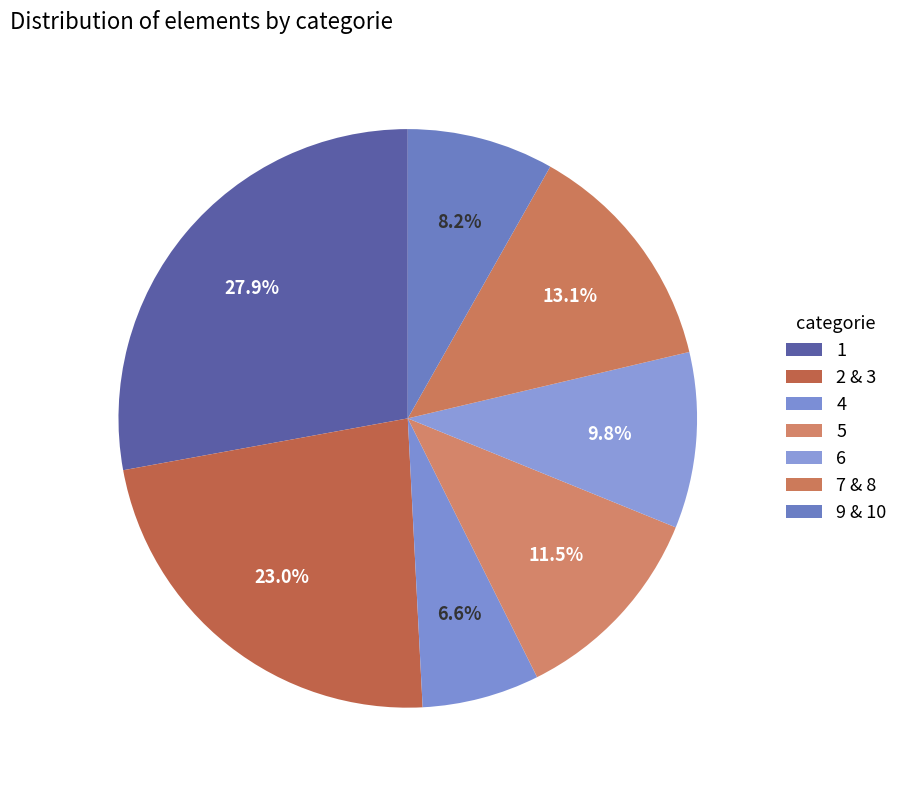

How many slices are in this pie chart?

7